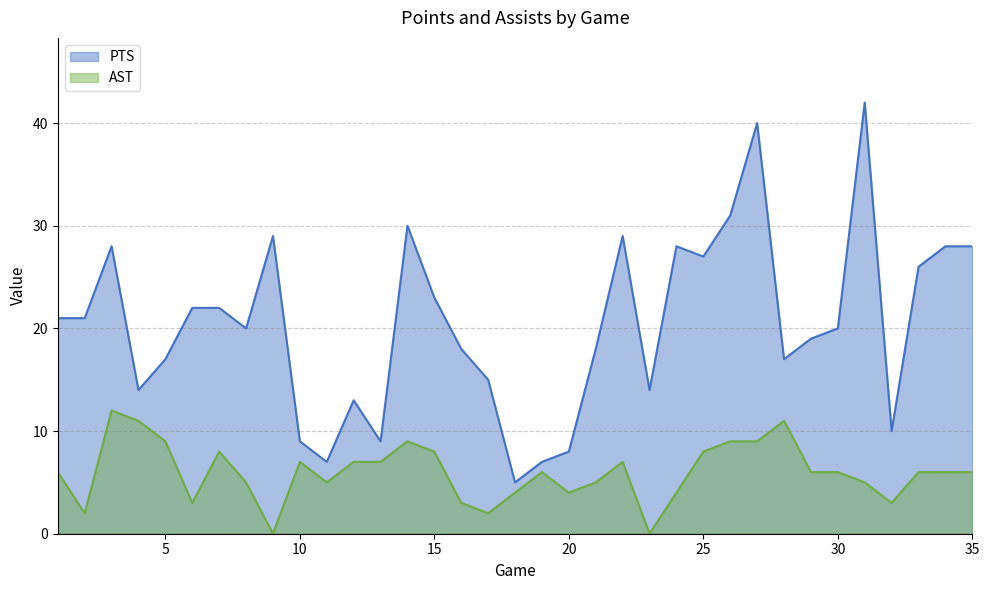

Which category has the highest value in the AST series?

3